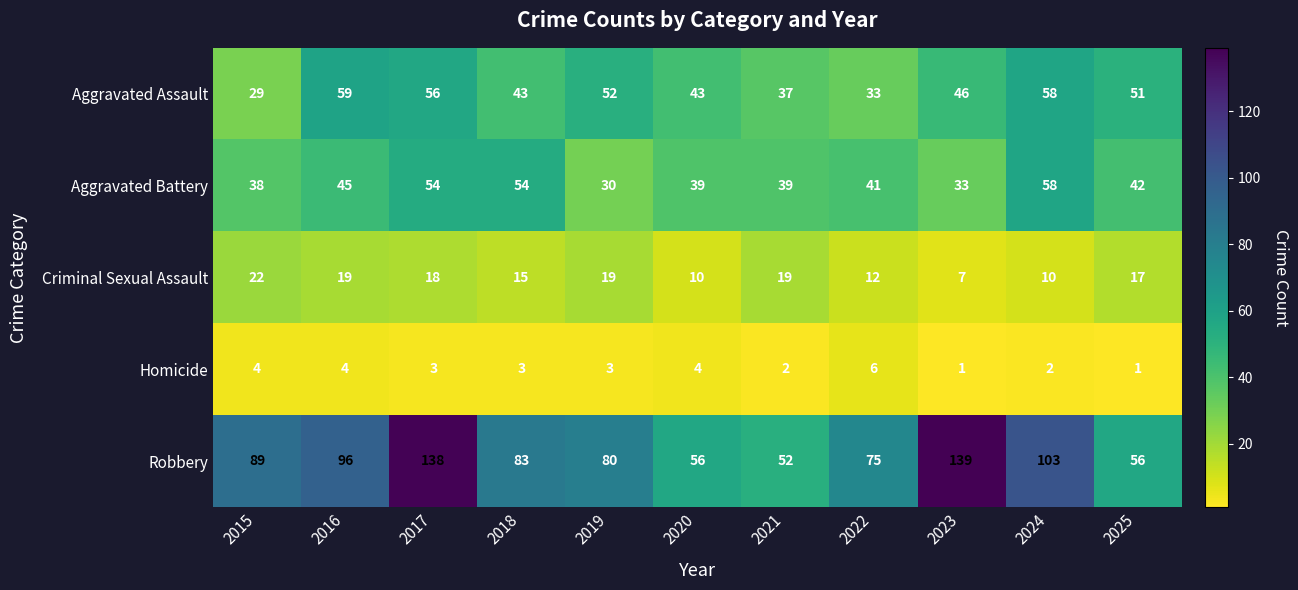

The Aggravated Assault series shows 52 at 2021. True or false?

False